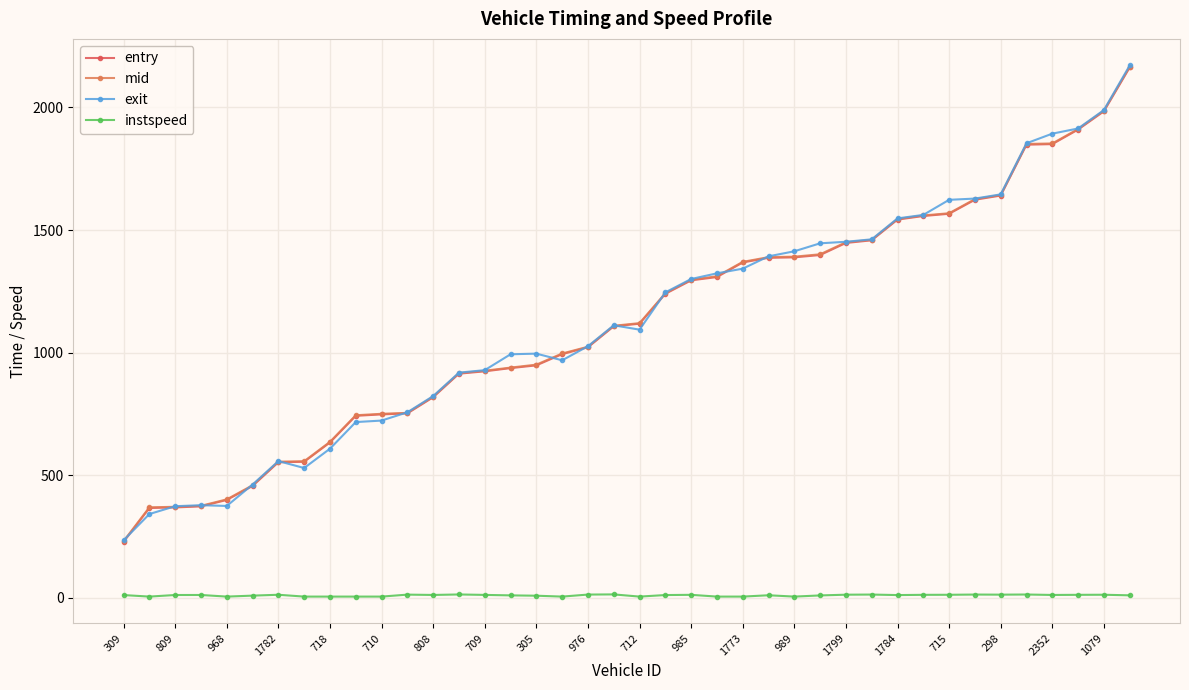

What is the highest value of the entry series?

2163.3